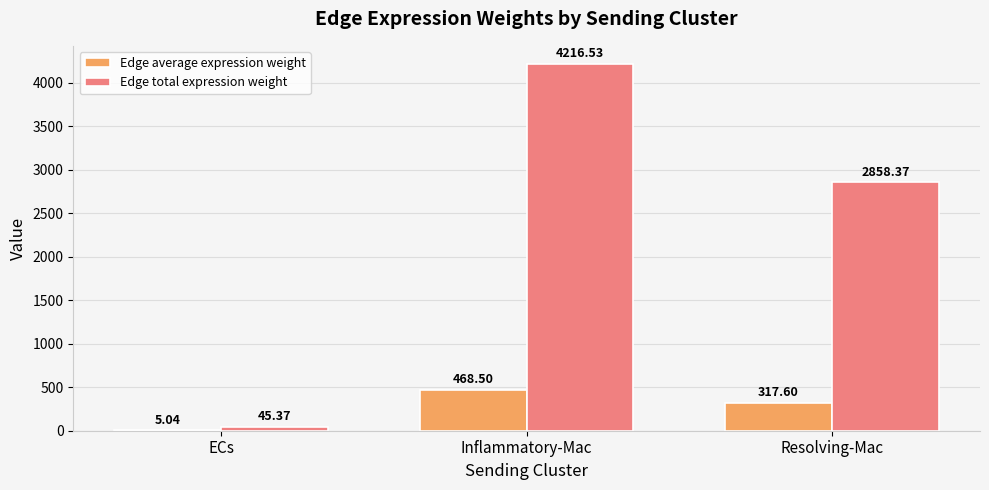

What is the difference between the Edge average expression weight values at ECs and Resolving-Mac?

312.6